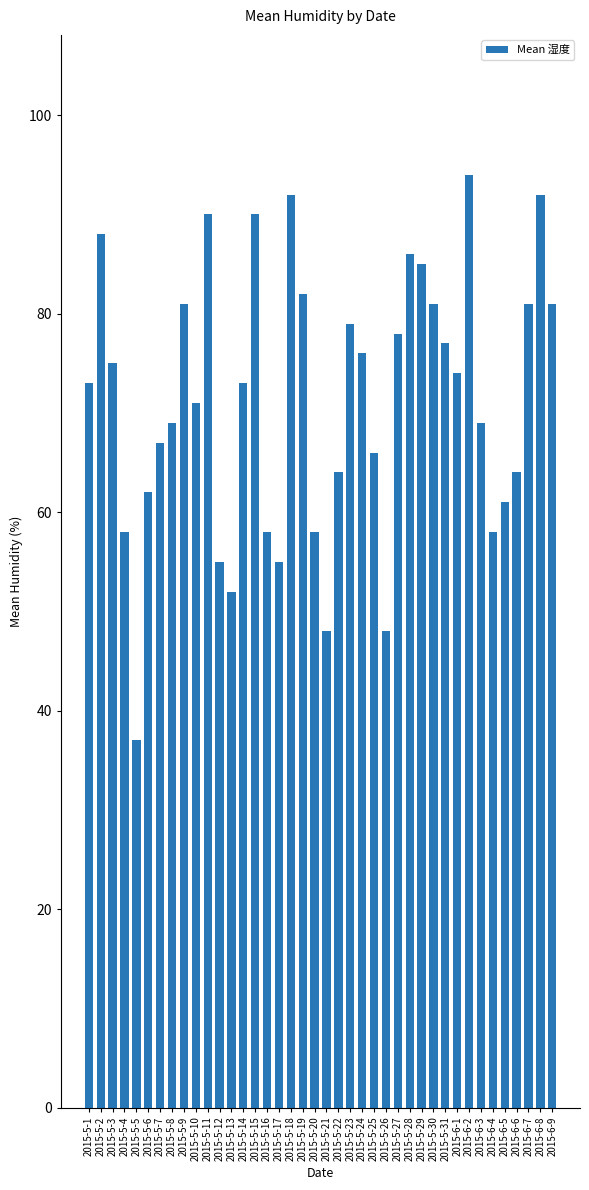

What position from the right is 2015-5-5?

36